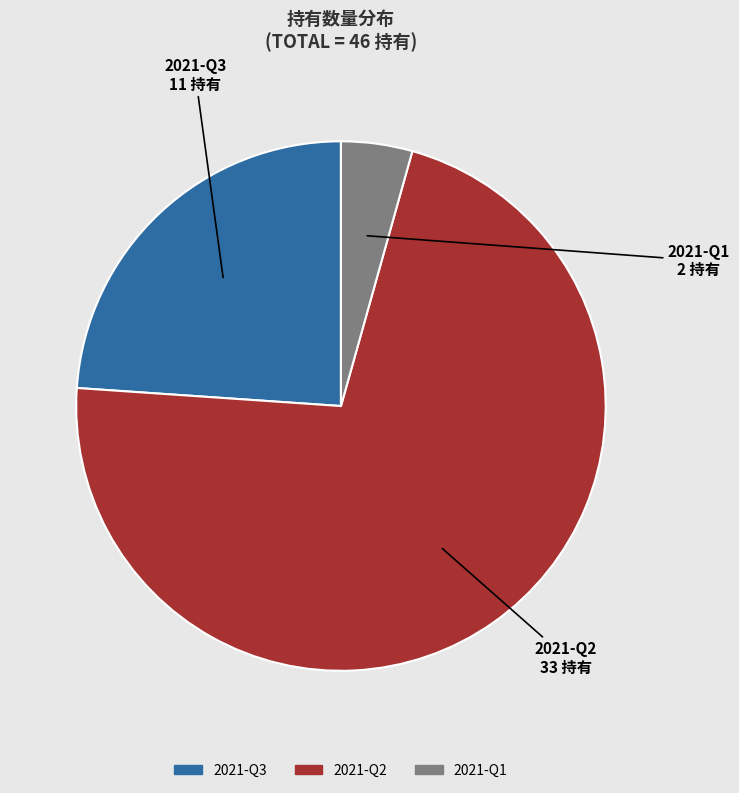

Does 2021-Q2 represent more than half of the total?

Yes